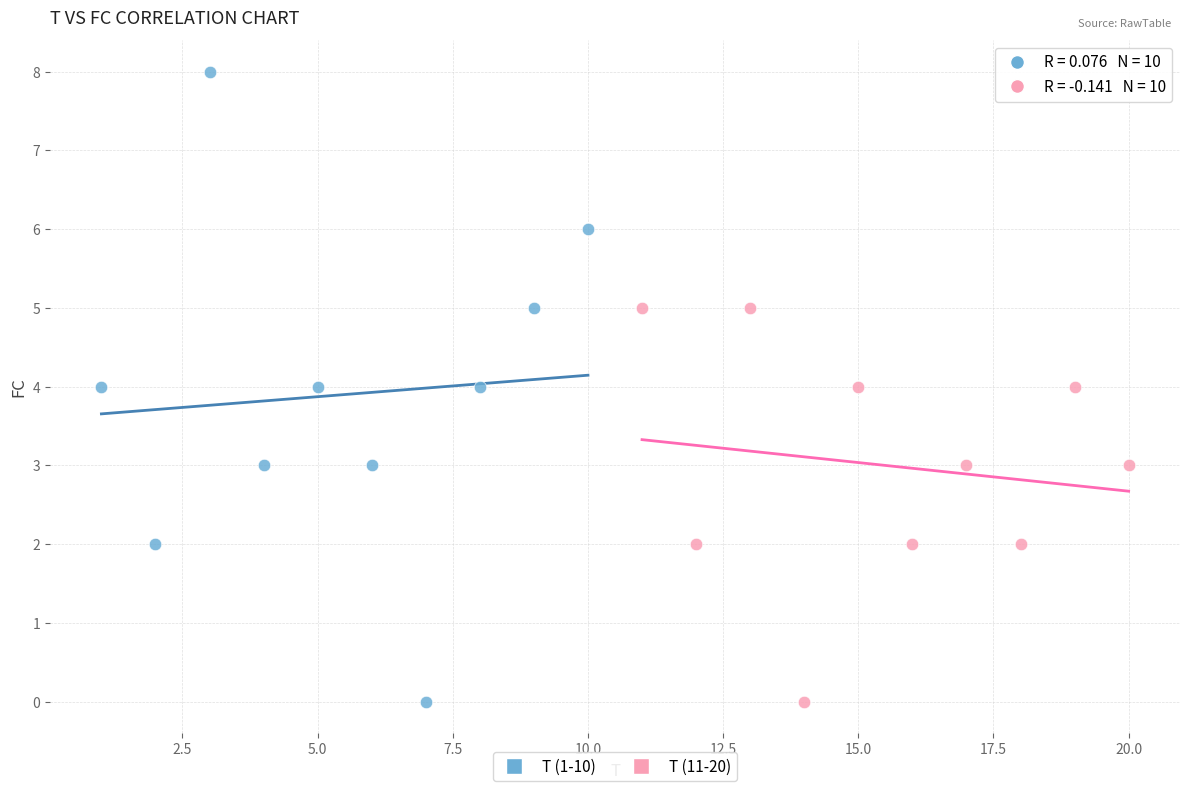

What are all the series names shown in the legend?

T (1-10), T (11-20)